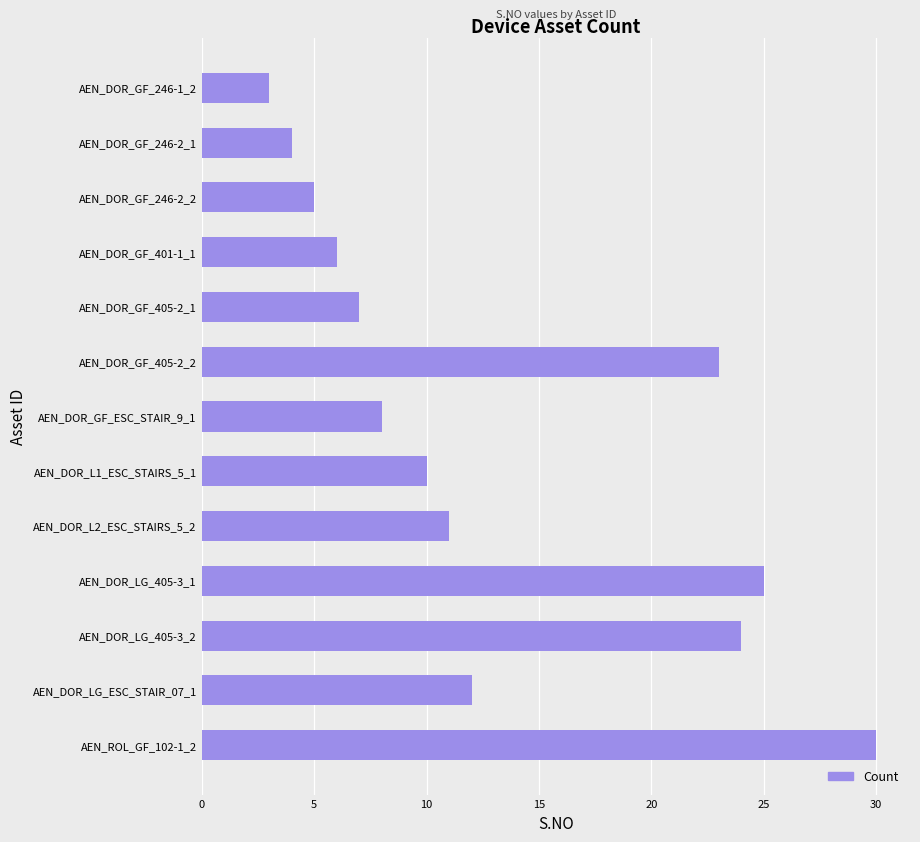

True or false: the data shows 8 at AEN_DOR_GF_ESC_STAIR_9_1.

True